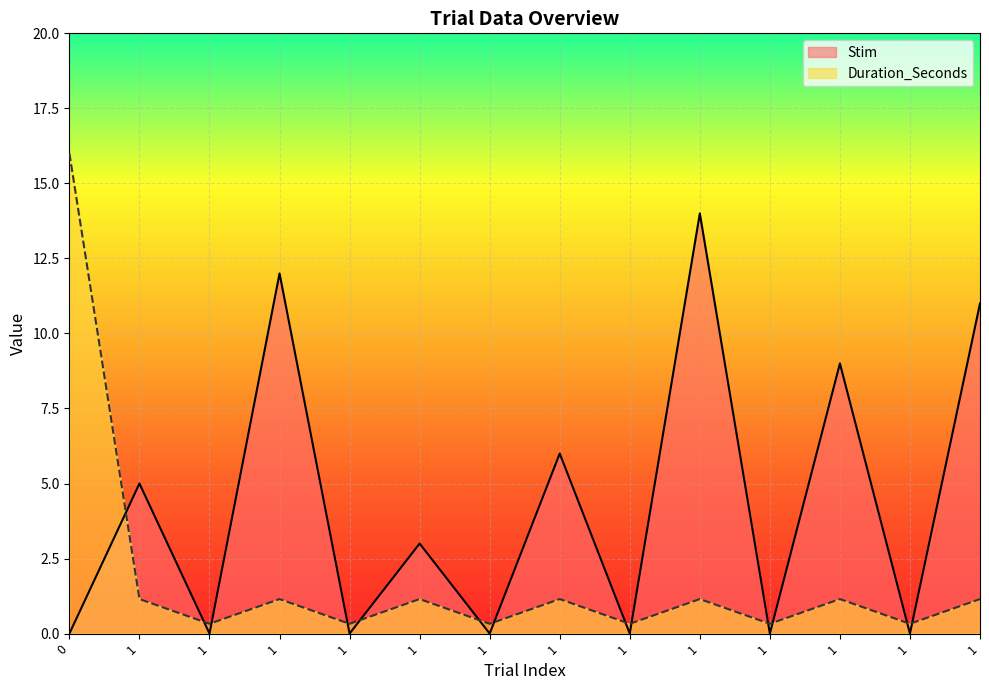

Read the Duration_Seconds value at 1.

0.3